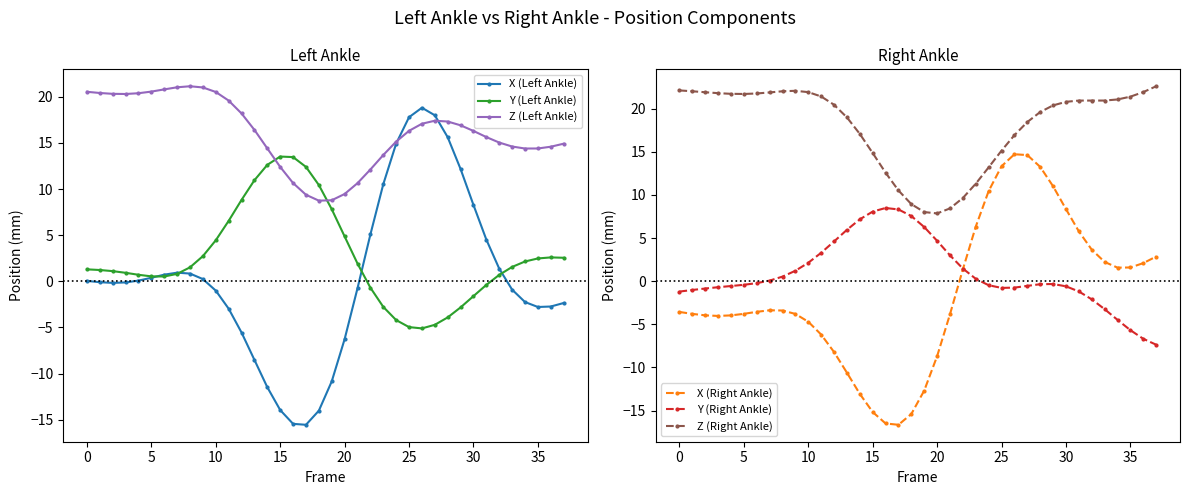

What is the total value across all series at 23?

39.4